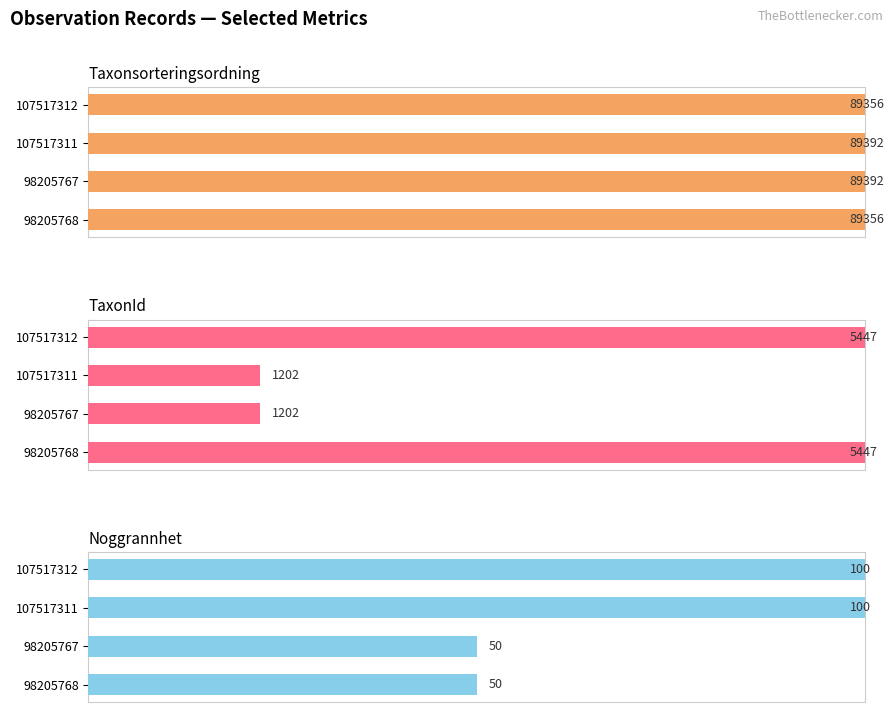

Are the bars horizontal?

Yes